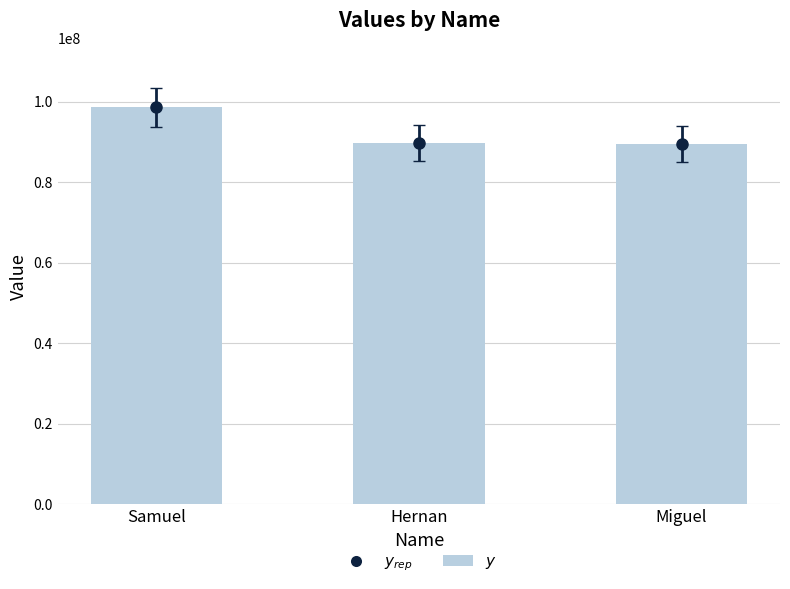

What is the change in value from Samuel to Miguel?

-9021040